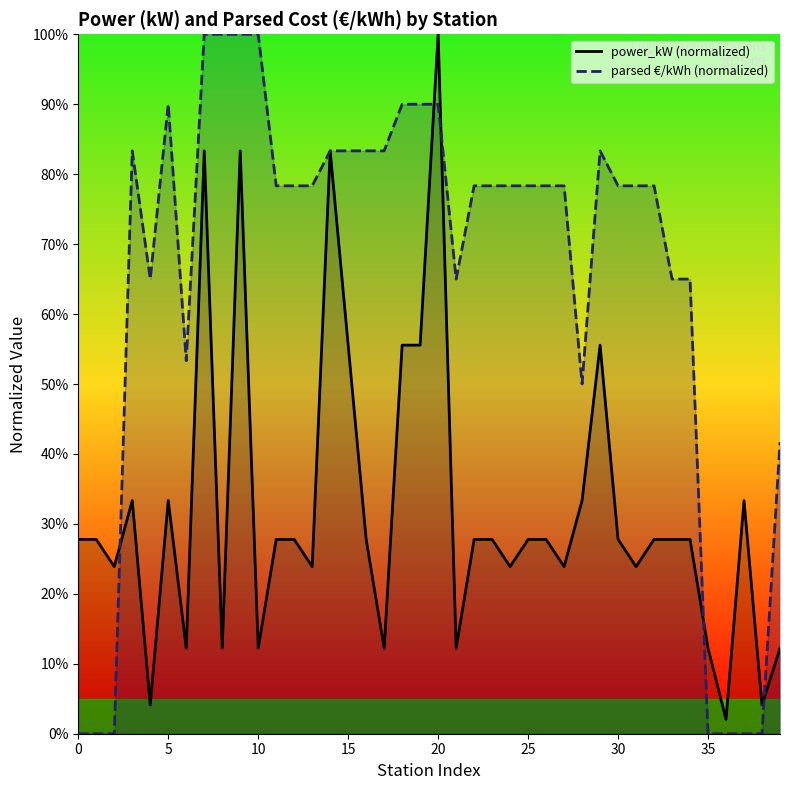

Which series has the widest spread of values?

parsed €/kWh (normalized)